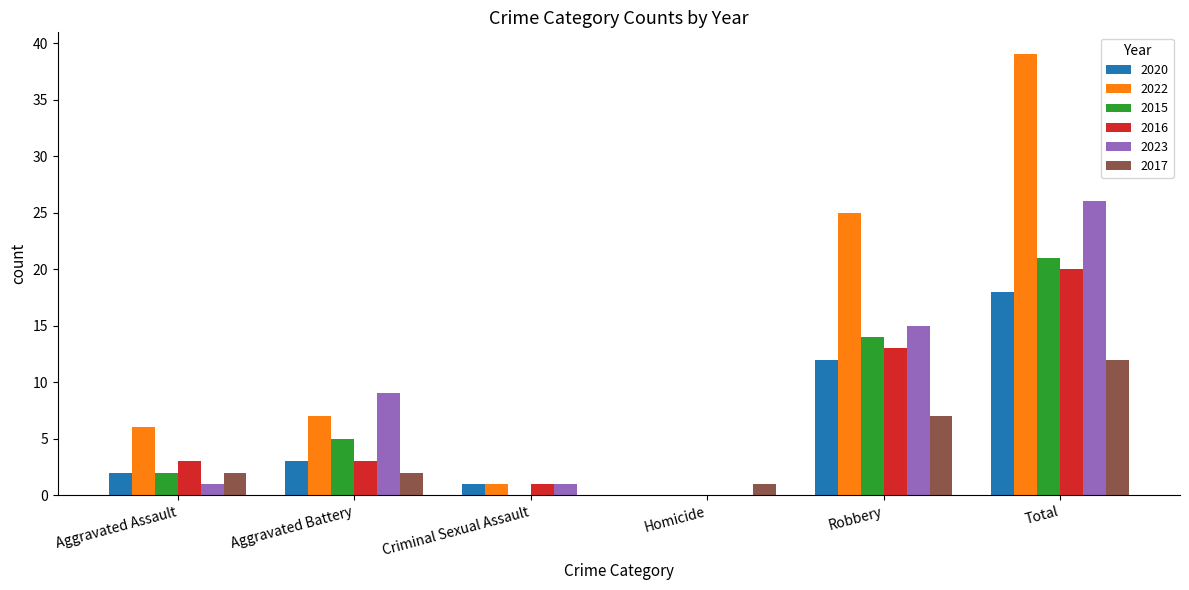

At which category is the sum across all series the highest?

Total